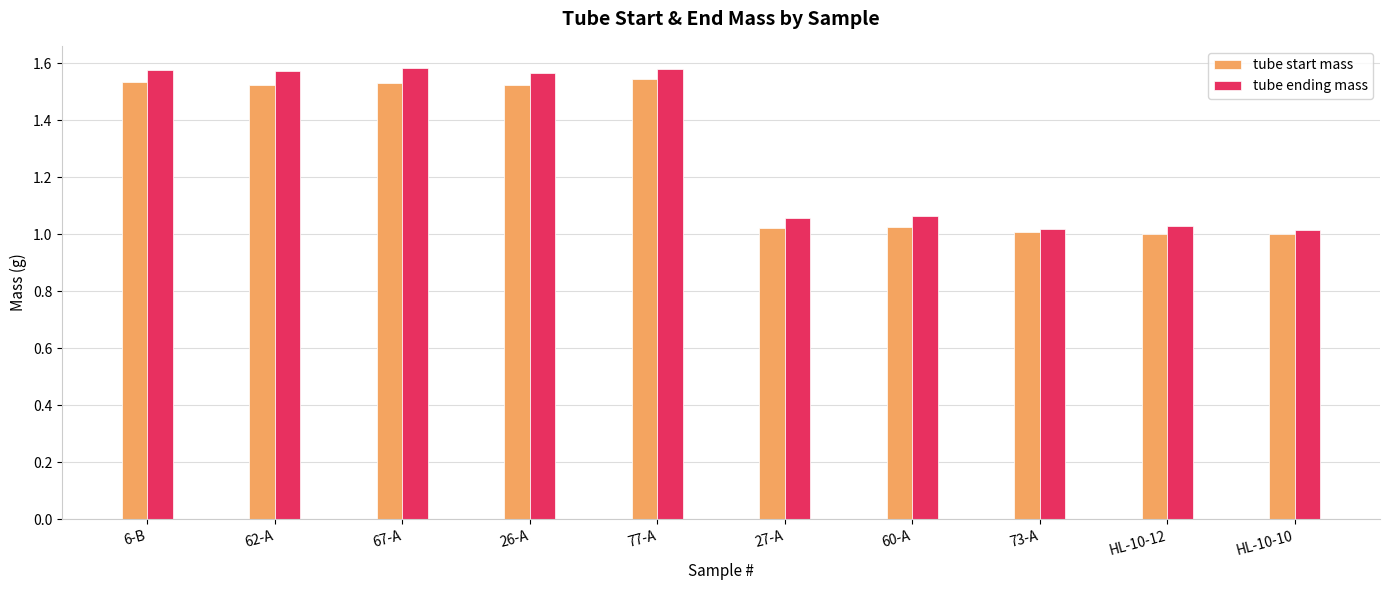

What is the difference between the second highest and second lowest values in the tube start mass series?

0.5